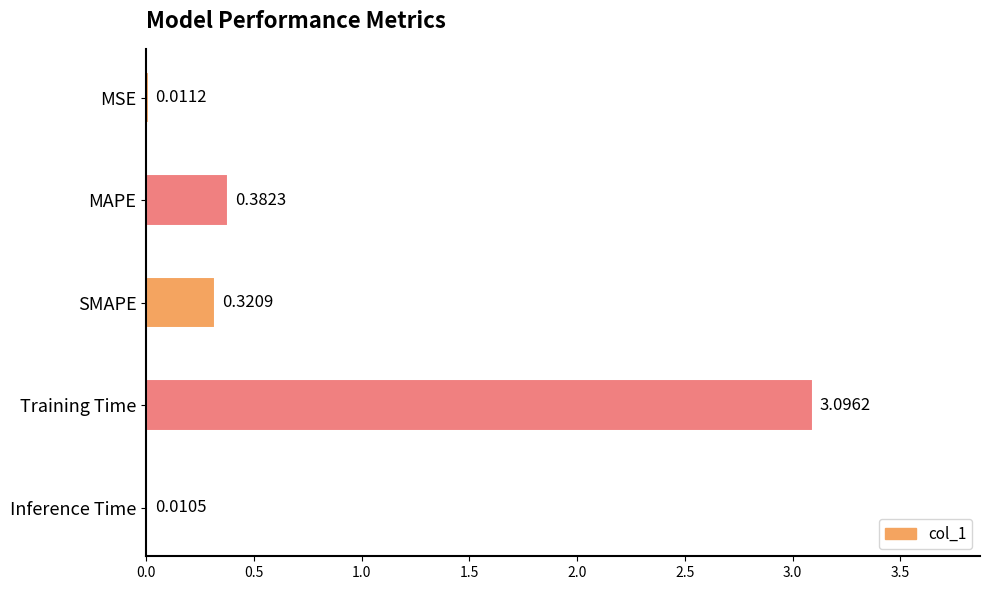

Which category has the highest value across all series?

Training Time